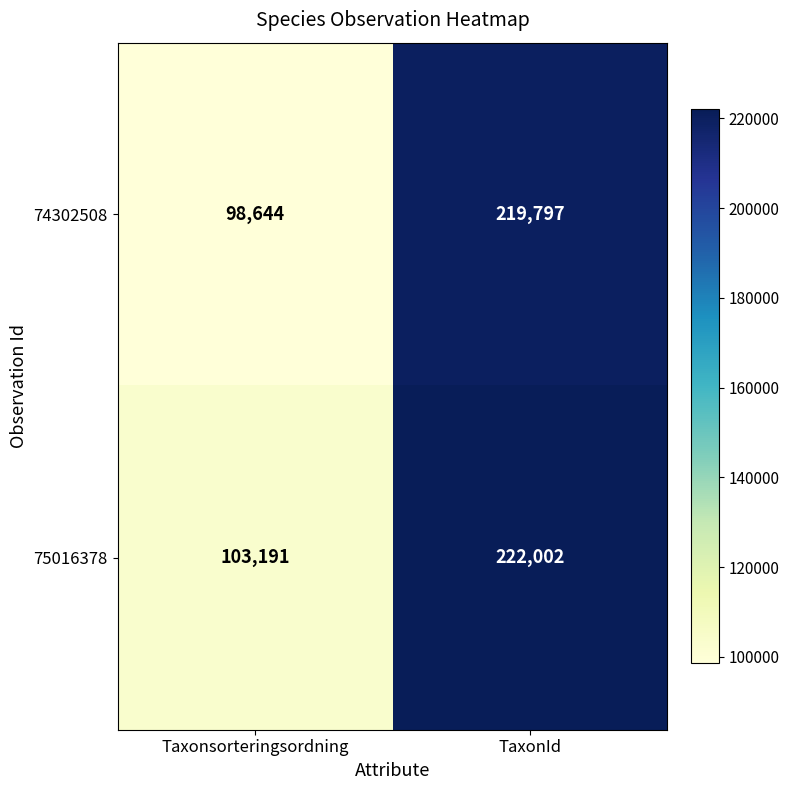

What is the total value across all series at TaxonId?

441799